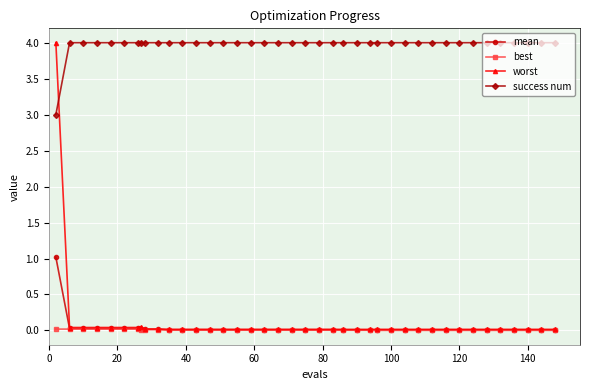

True or false: success num and best cross at least once.

False